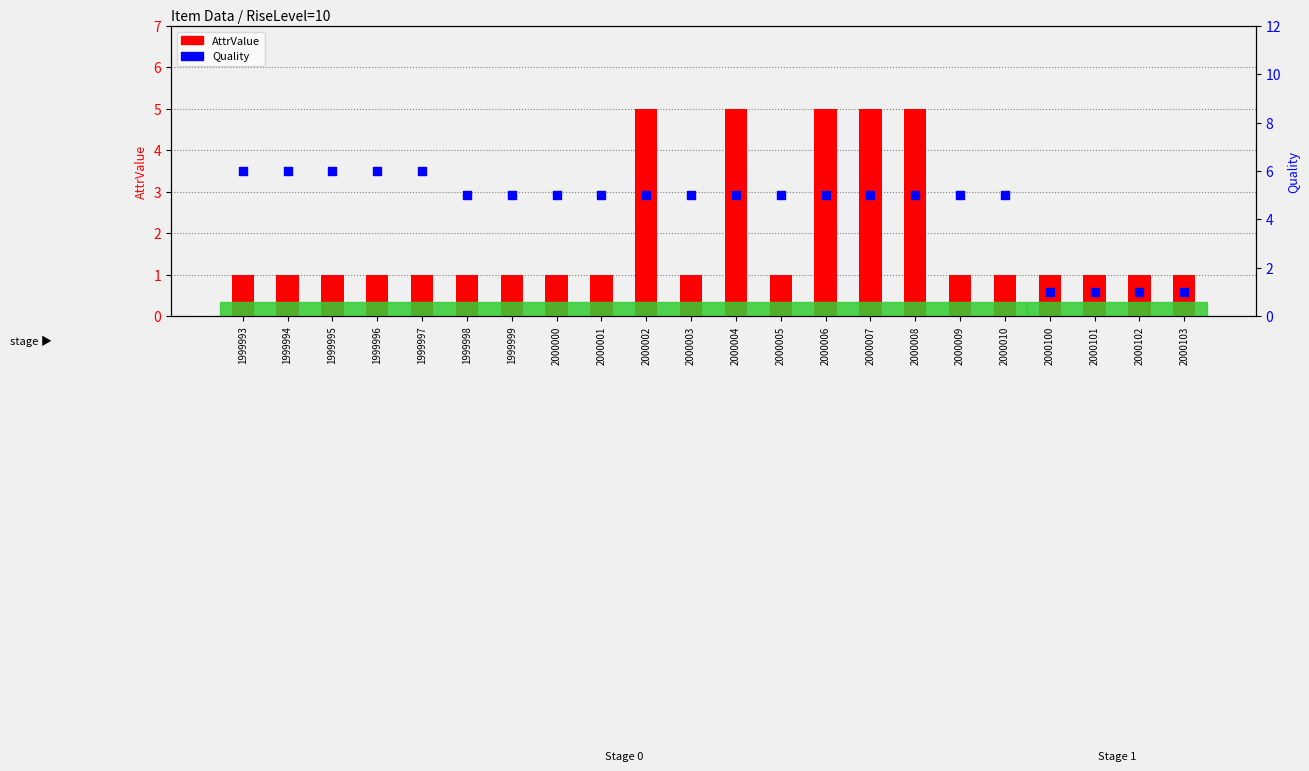

What are all the series names shown in the legend?

AttrValue, Quality